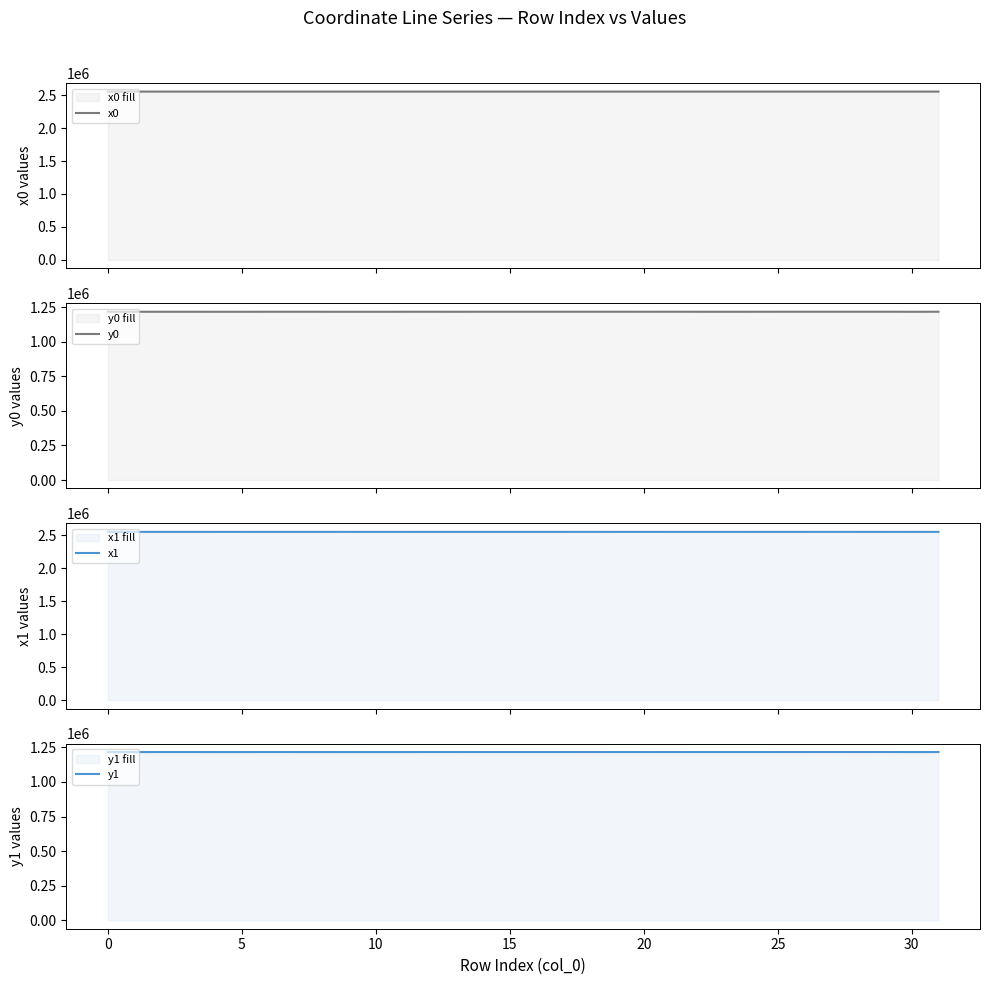

What is the label of the 2nd point from the right?

30